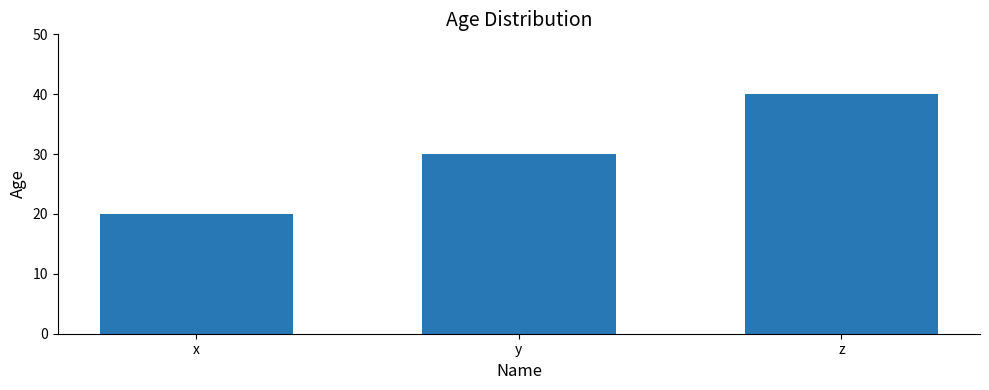

Between x and z, which is larger?

z